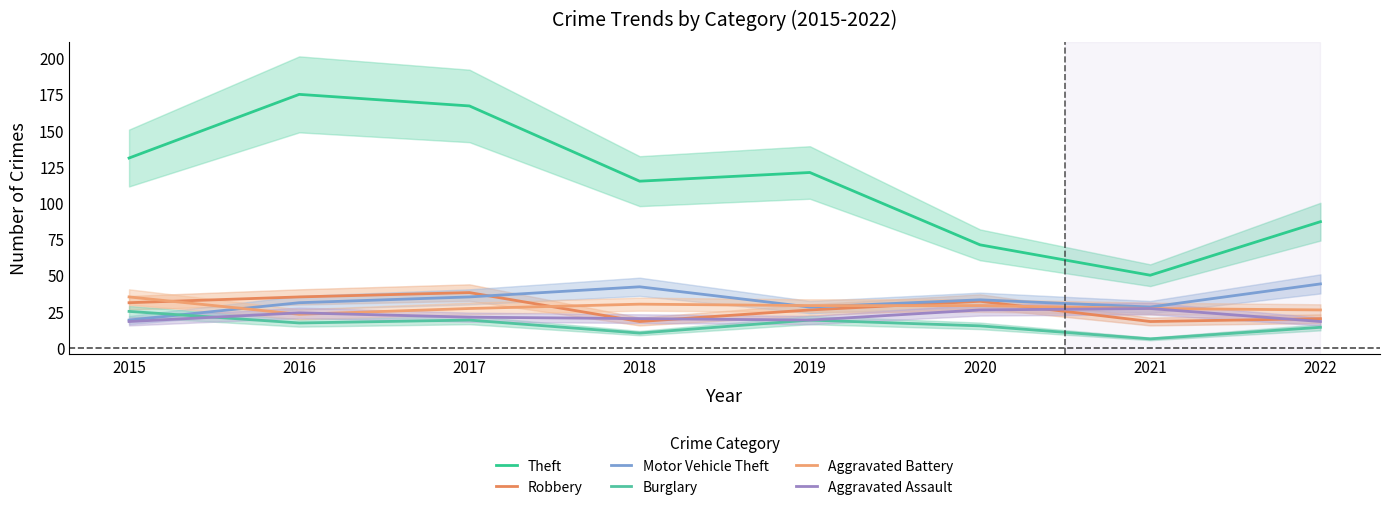

Reading right to left, extract all data points from this chart.

Theft: 2022=87	2021=50	2020=71	2019=121	2018=115	2017=167	2016=175	2015=131
Robbery: 2022=20	2021=18	2020=32	2019=26	2018=18	2017=38	2016=35	2015=31
Motor Vehicle Theft: 2022=44	2021=28	2020=33	2019=28	2018=42	2017=35	2016=31	2015=19
Burglary: 2022=14	2021=6	2020=15	2019=19	2018=10	2017=19	2016=17	2015=25
Aggravated Battery: 2022=26	2021=27	2020=29	2019=29	2018=30	2017=27	2016=23	2015=35
Aggravated Assault: 2022=18	2021=27	2020=26	2019=19	2018=20	2017=21	2016=24	2015=18